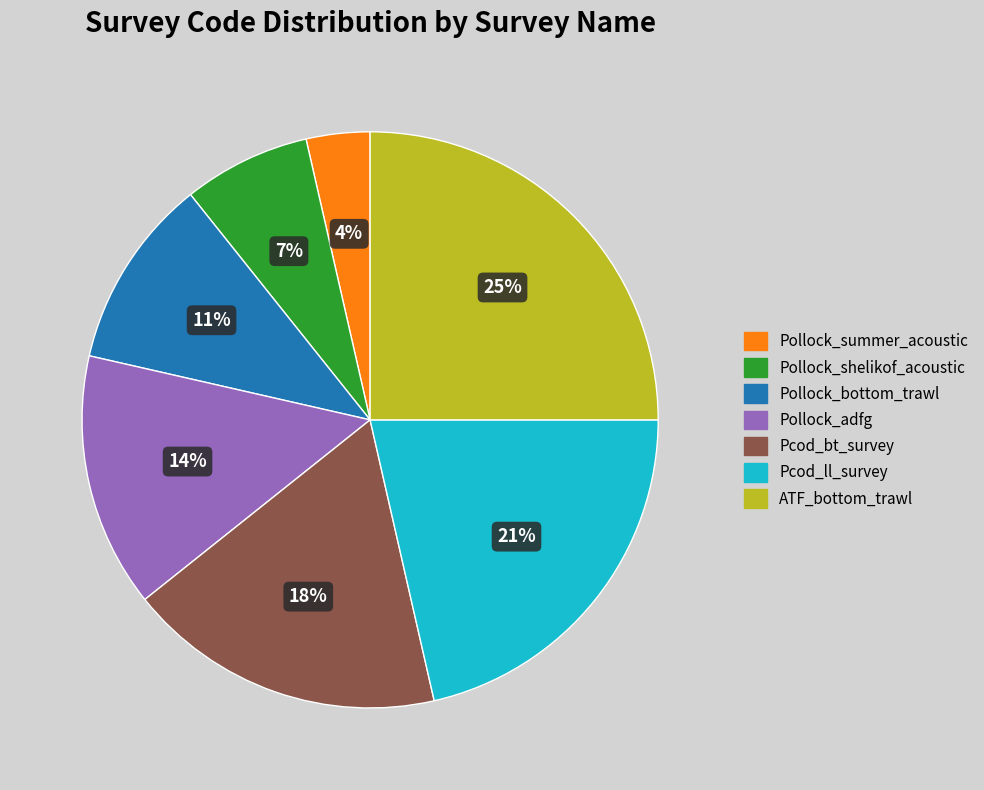

Is there a majority slice in this chart?

No